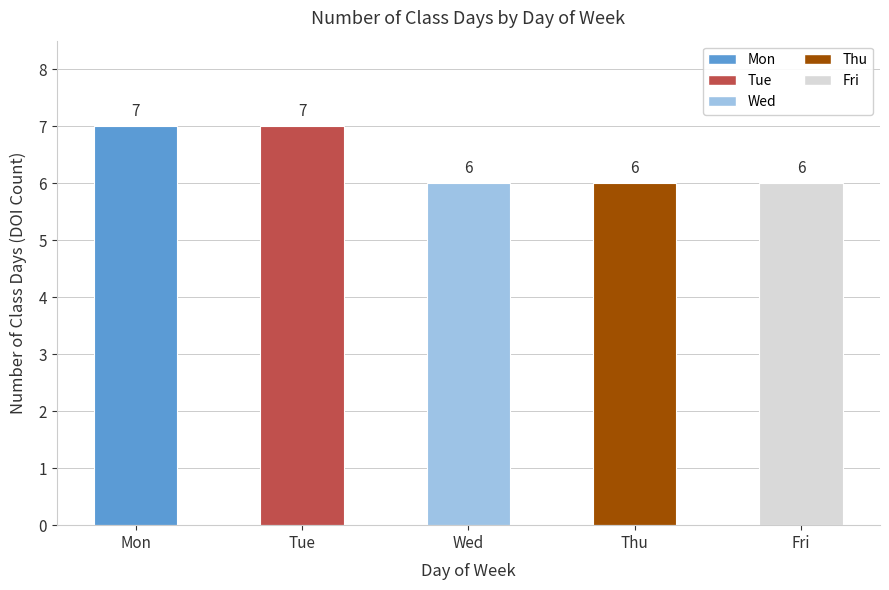

What is the value of the 4th bar from the left?

6